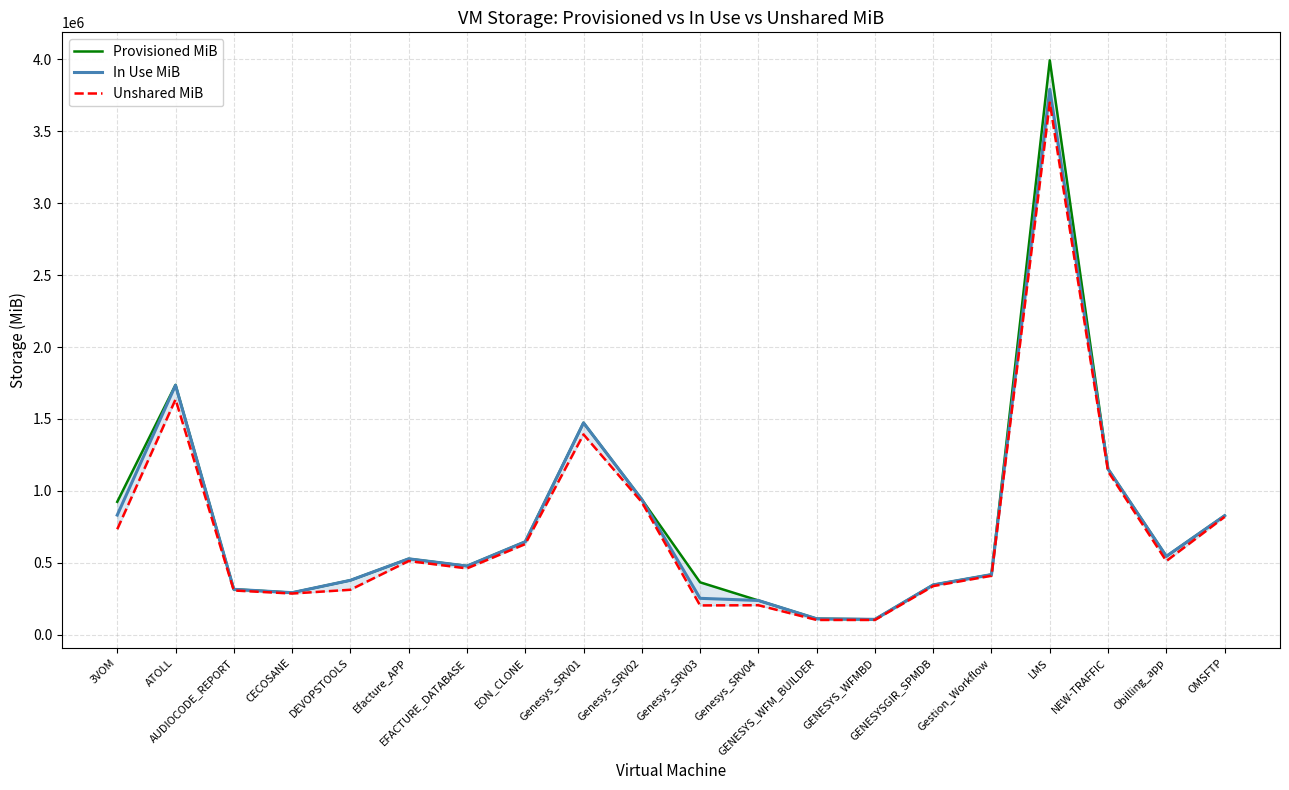

Rank the series at Genesys_SRV01 from lowest to highest value.

Unshared MiB, In Use MiB, Provisioned MiB